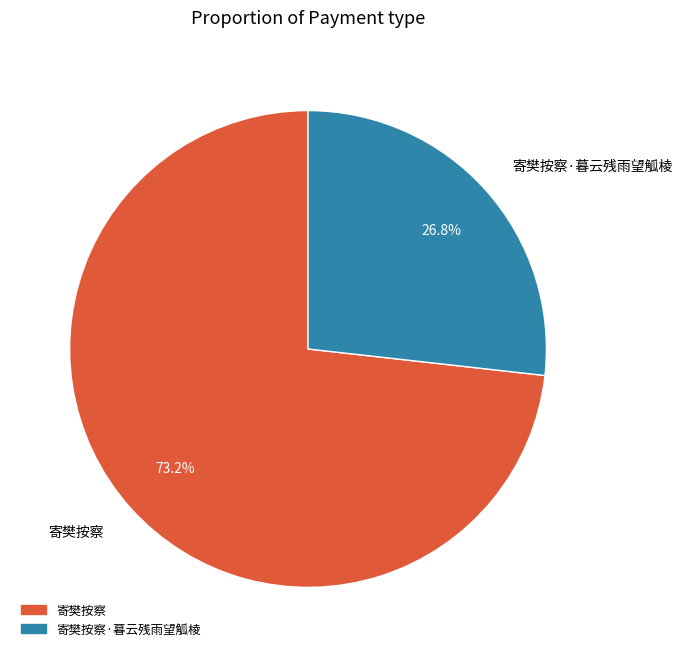

Is there a majority slice in this chart?

Yes